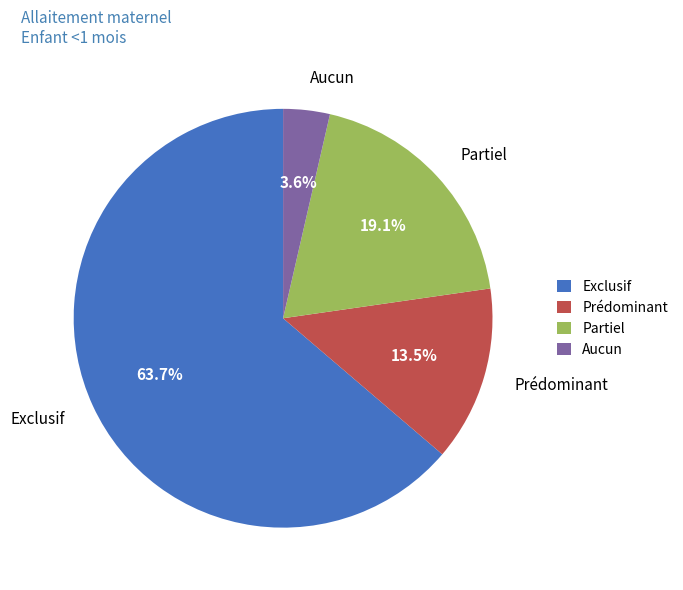

To the nearest percent, what percentage of the pie is Aucun?

4%